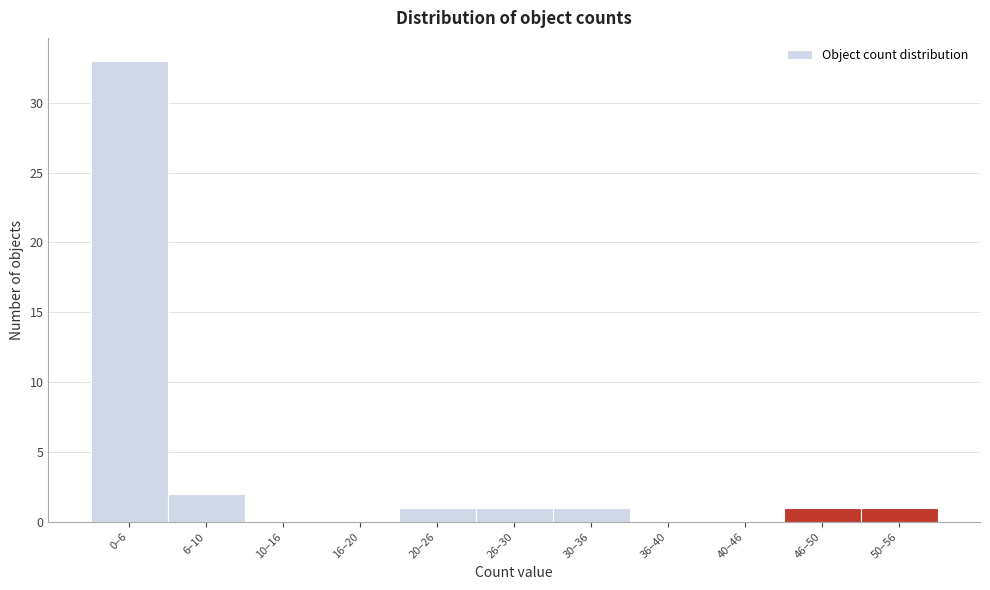

Reading left to right, extract all data points from this chart.

0–6=33	6–10=2	10–16=0	16–20=0	20–26=1	26–30=1	30–36=1	36–40=0	40–46=0	46–50=1	50–56=1